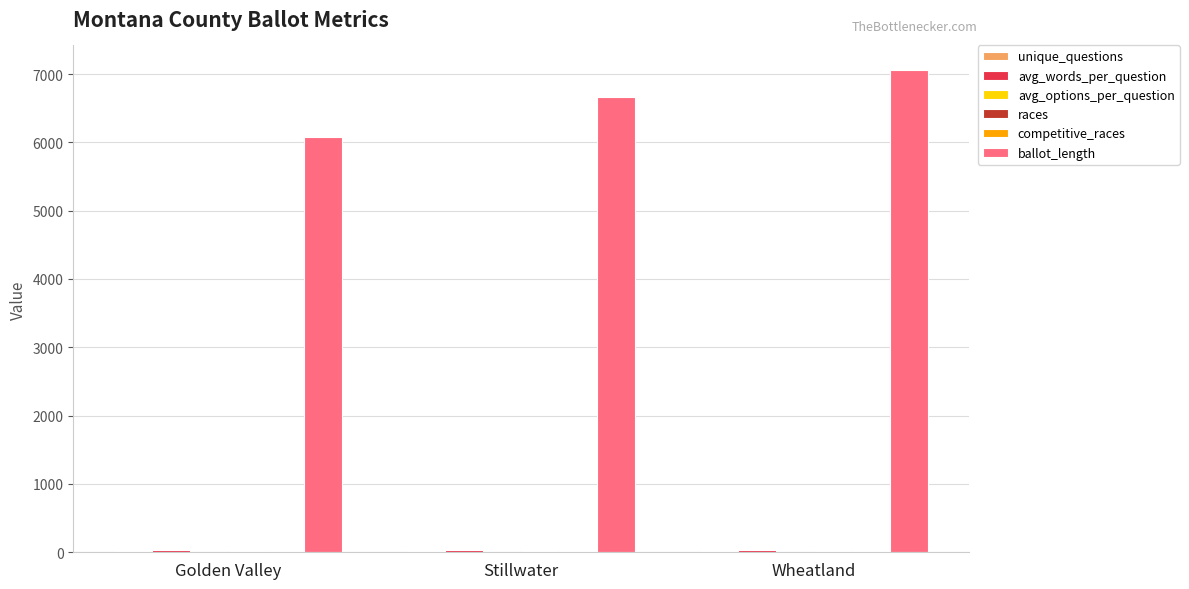

Which series changed the most between Golden Valley and Wheatland?

ballot_length